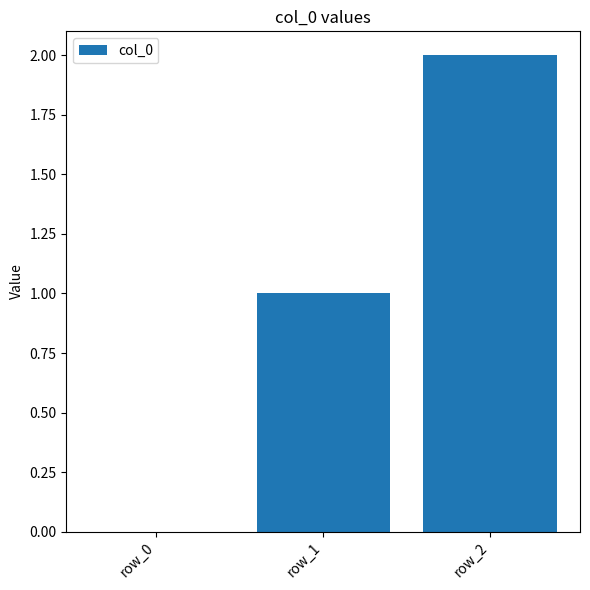

The value at row_2 is 2. True or false?

True